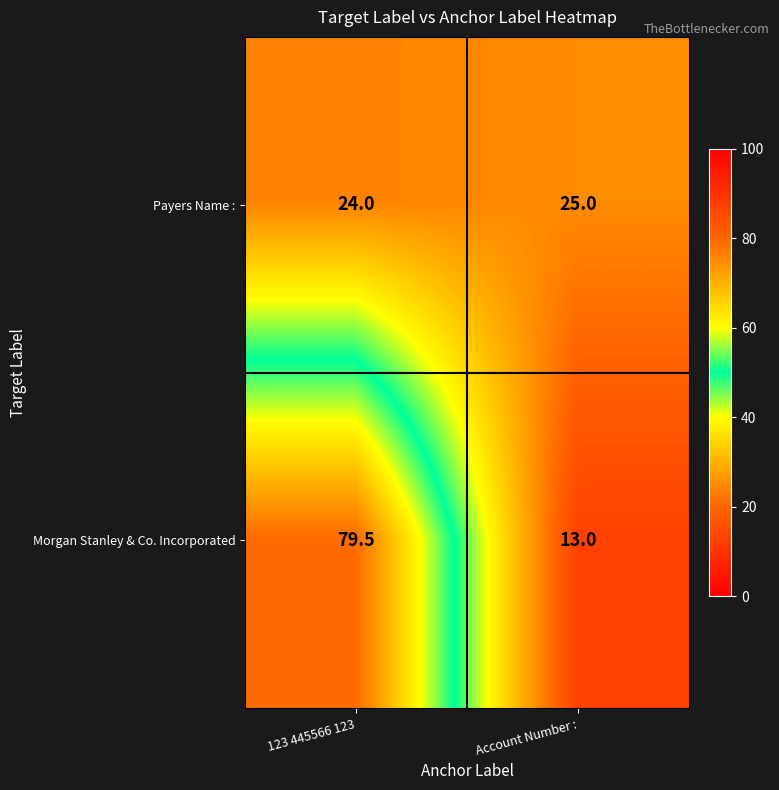

Rank the series at Account Number : from lowest to highest value.

Morgan Stanley & Co. Incorporated, Payers Name :